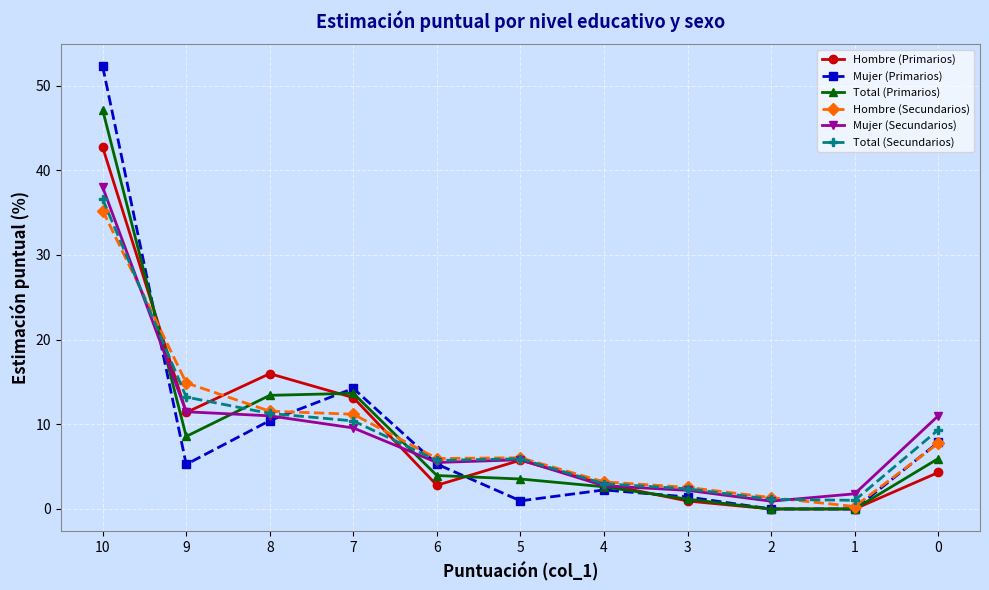

What is the value of the Mujer (Primarios) point at the 5th from the left?

5.3